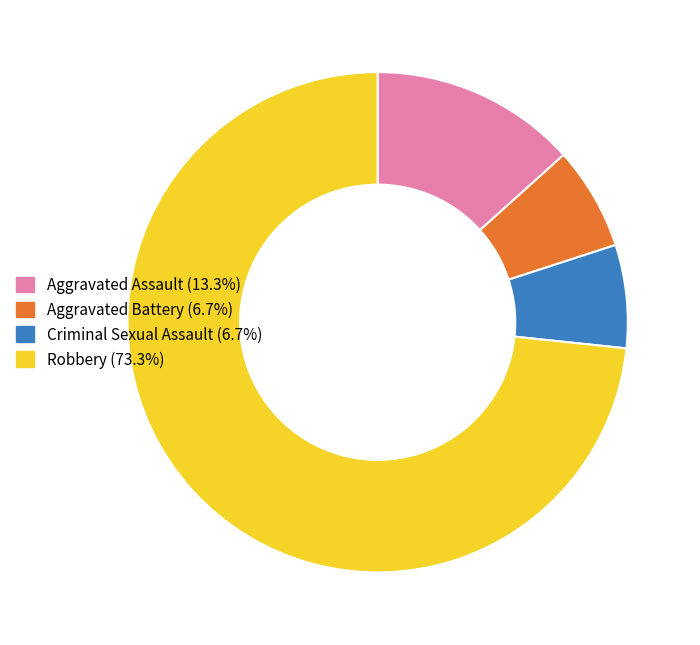

How many segments does this pie chart have?

4